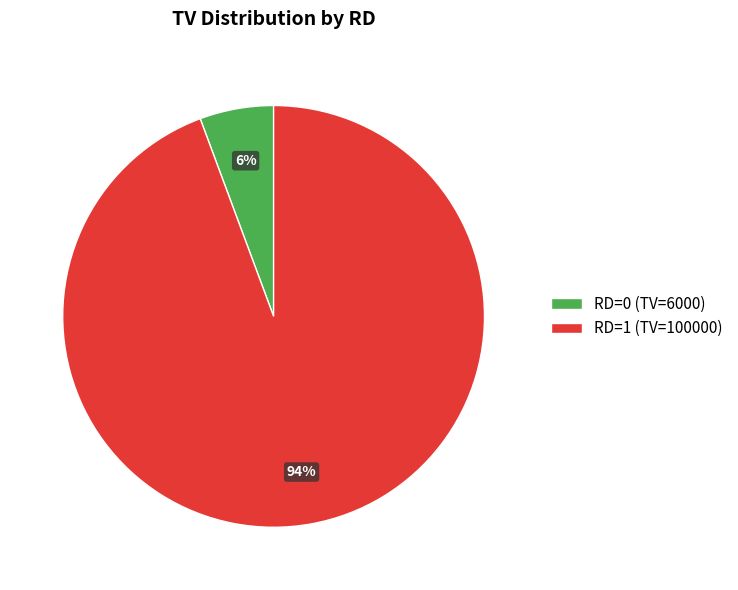

The RD=1 (TV=100000) slice represents 94% of the pie. True or false?

True